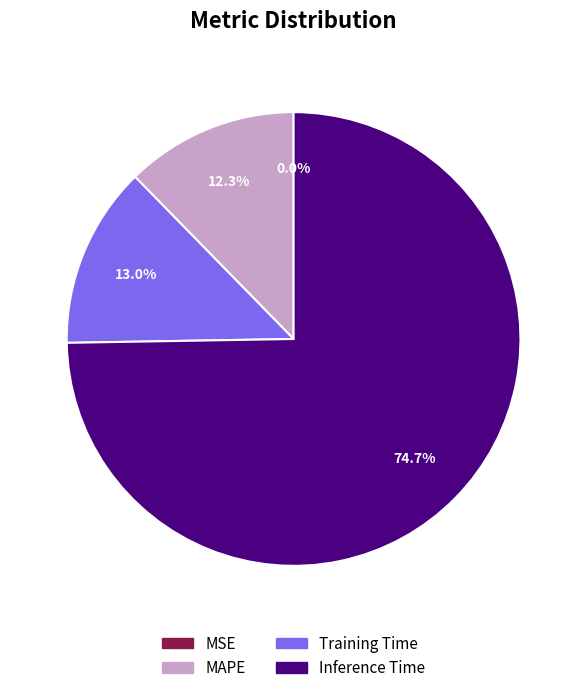

To the nearest percent, what percentage of the pie is Training Time?

13%